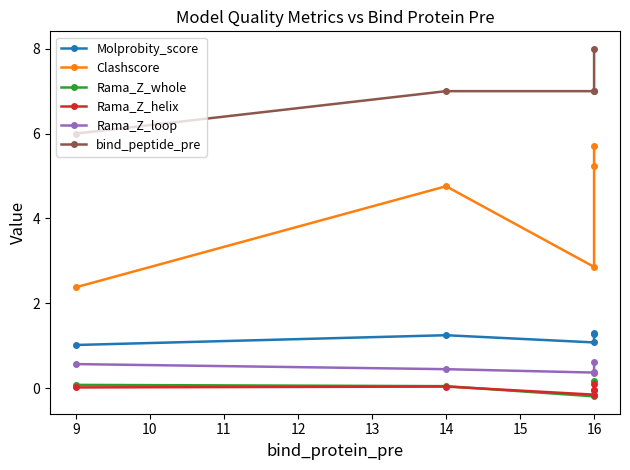

How many data points in Rama_Z_whole are less than 0?

2